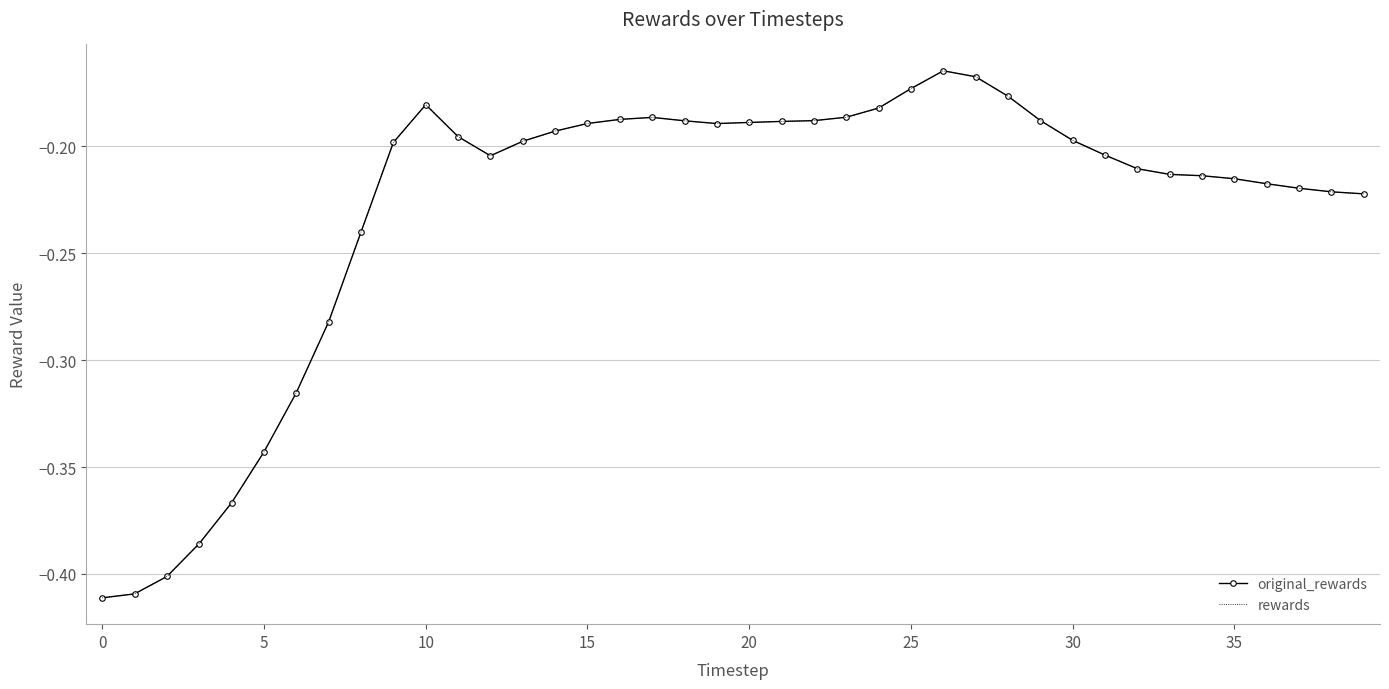

How many lines are shown in the chart?

2